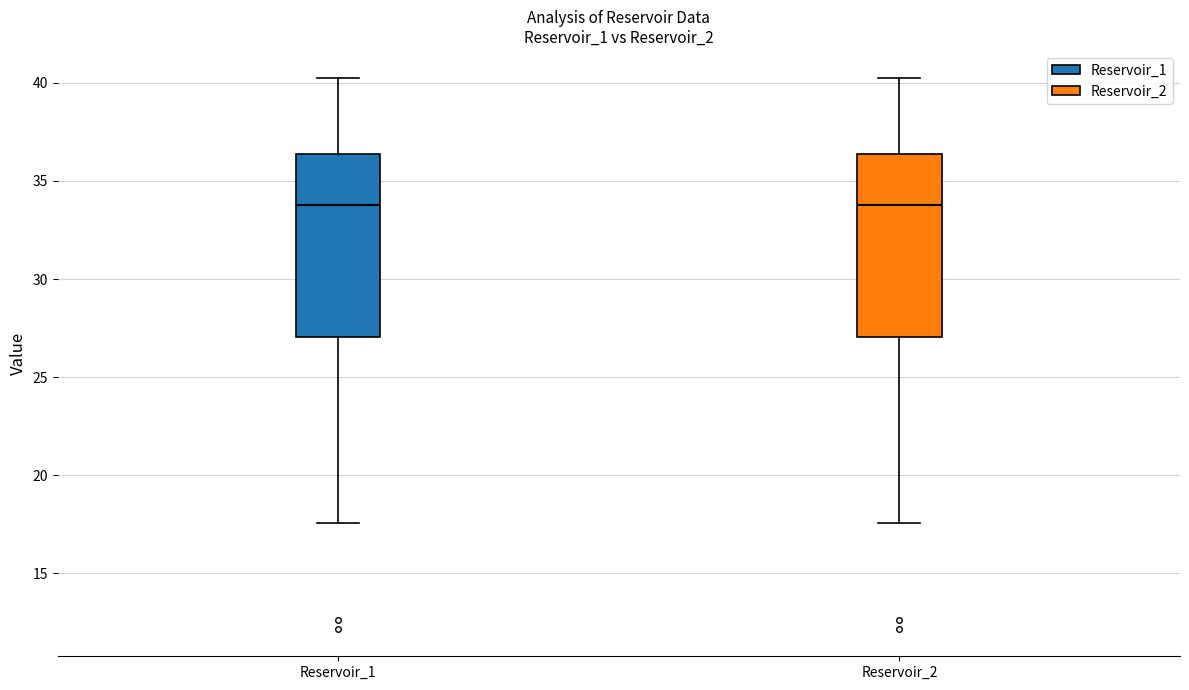

Reading left to right, read every box against the y-axis: the position of its median line, the range the box covers, and the ends of its whiskers. The values are not printed on the chart, so give them approximately, as read against the axis.

Reservoir_1: median 34.0, box 27.0 to 36.5, whiskers 17.5 to 40.0
Reservoir_2: median 34.0, box 27.0 to 36.5, whiskers 17.5 to 40.0